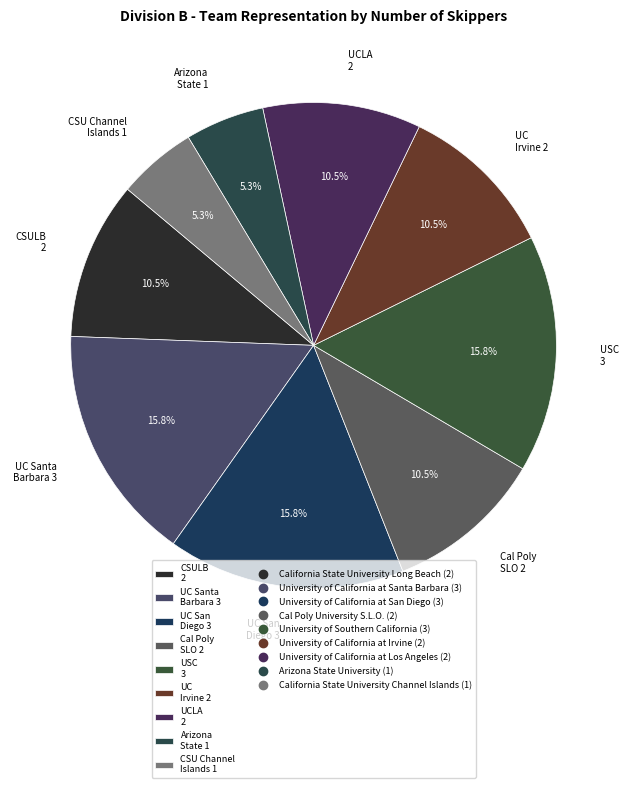

Does any single category account for the majority?

No